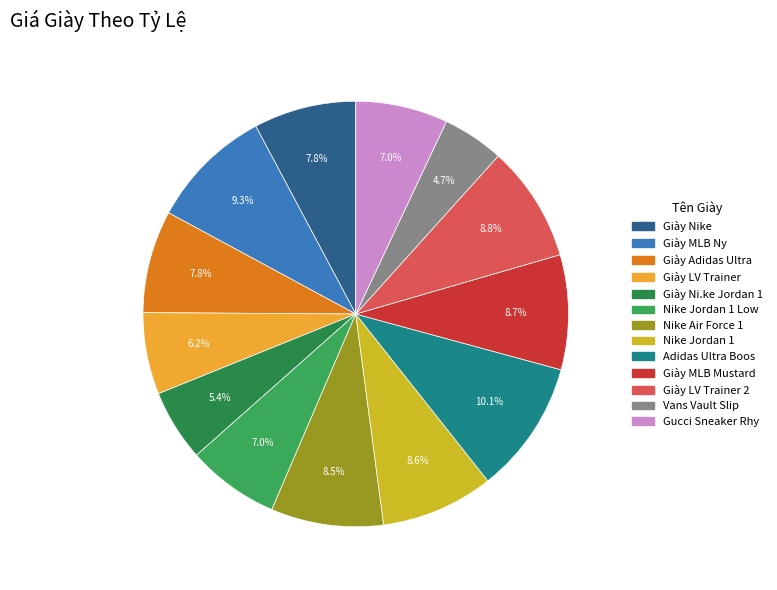

How many slices are in this pie chart?

13